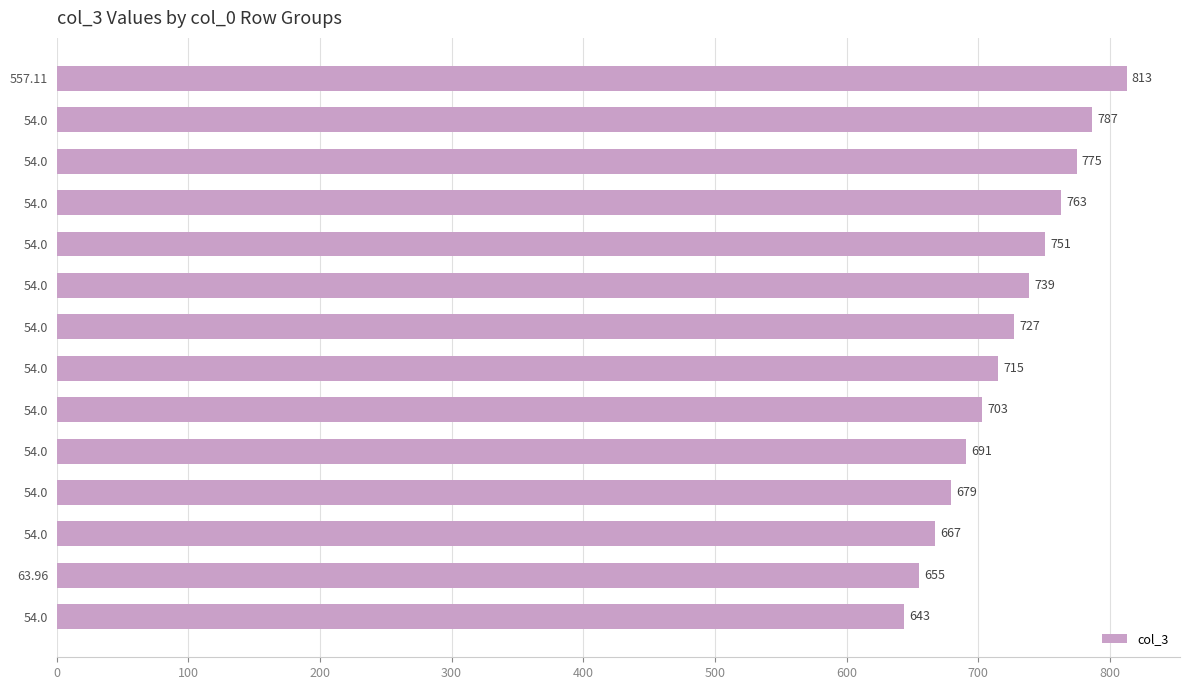

How many distinct data groups are displayed?

1